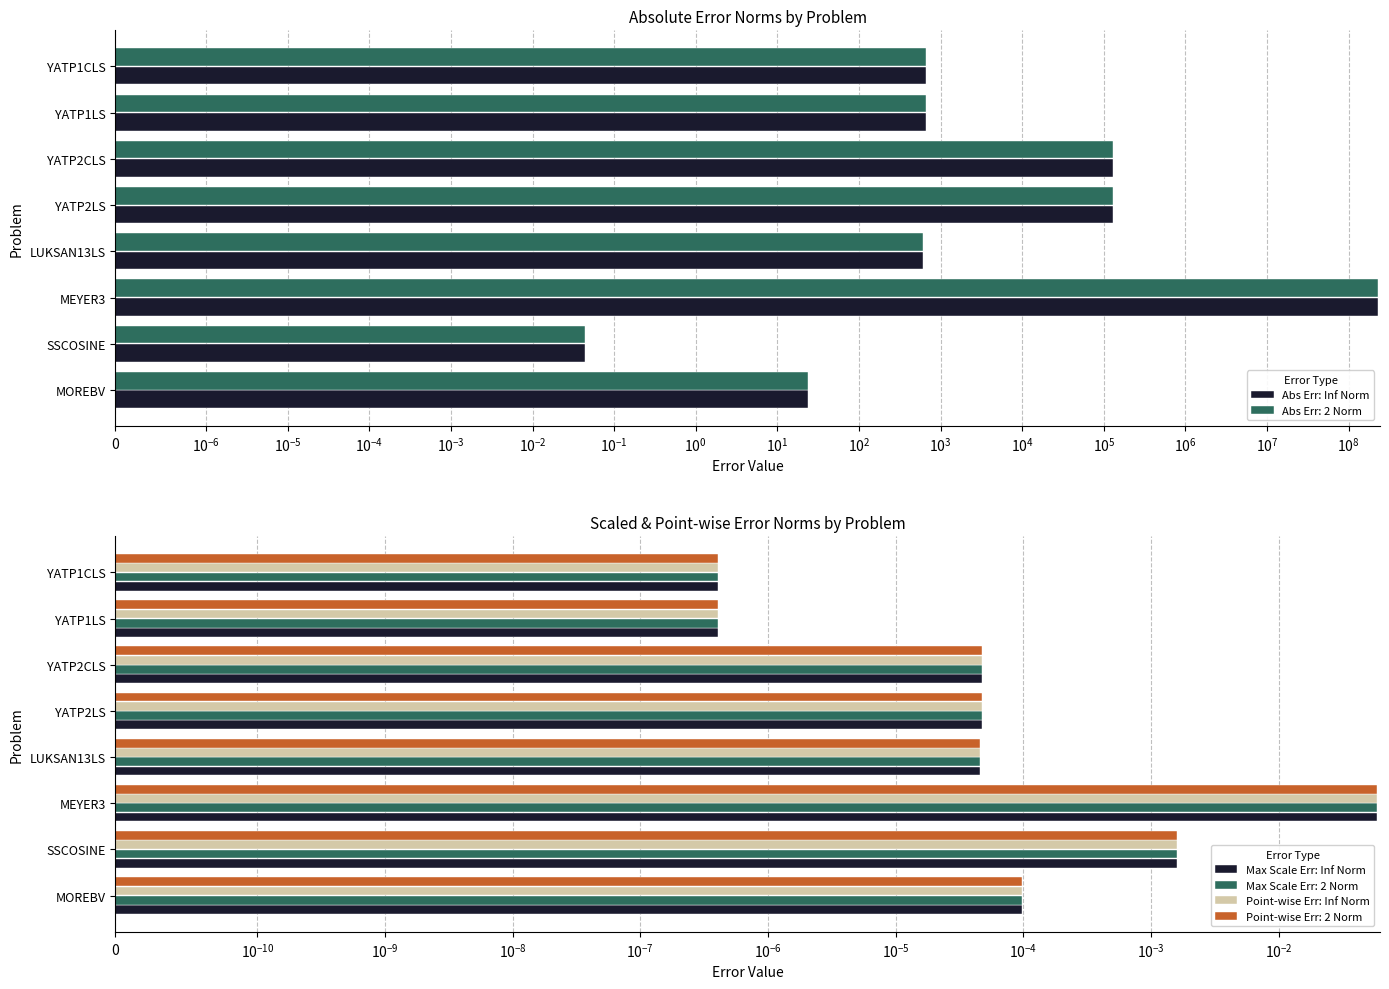

At how many categories does at least one series exceed 6671638?

1